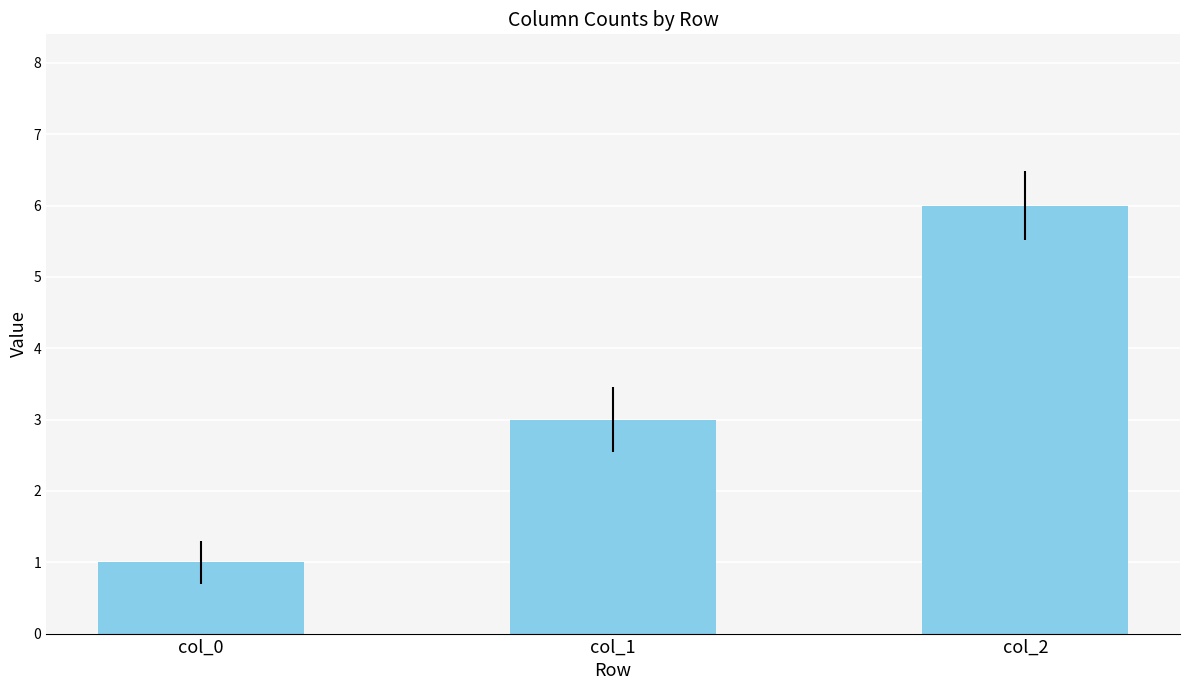

Reading left to right, what are all the values shown in this chart?

1	3	6